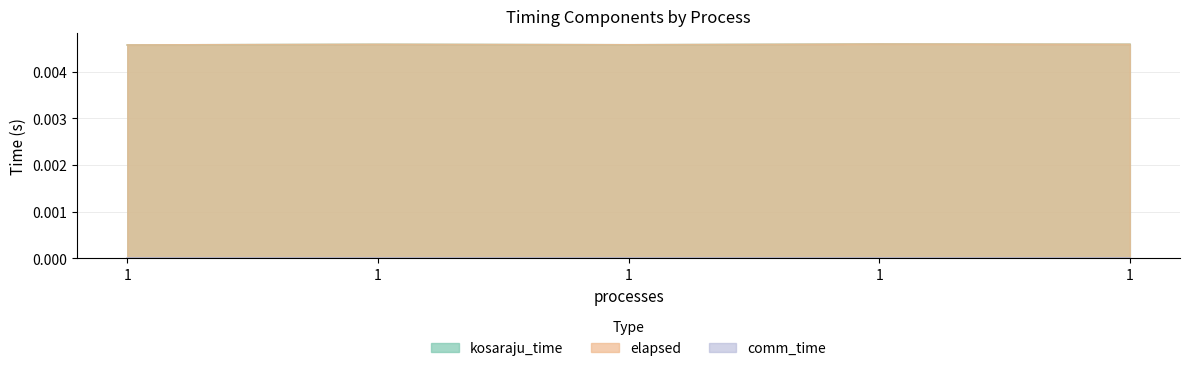

Which category has the lowest value in the elapsed series?

1